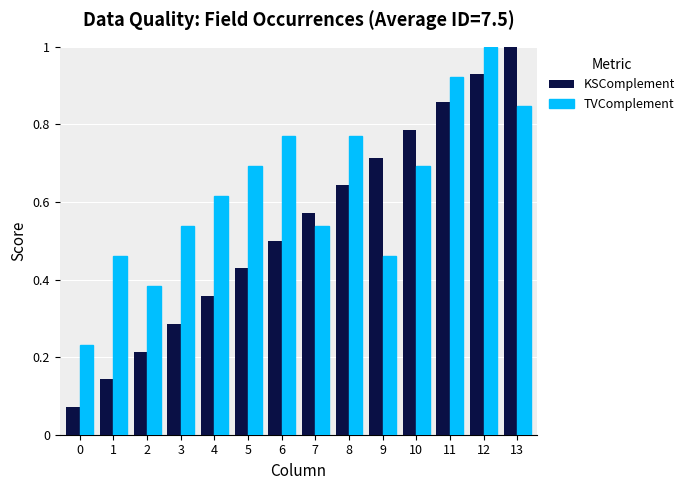

What is the sum of all TVComplement values?

8.9